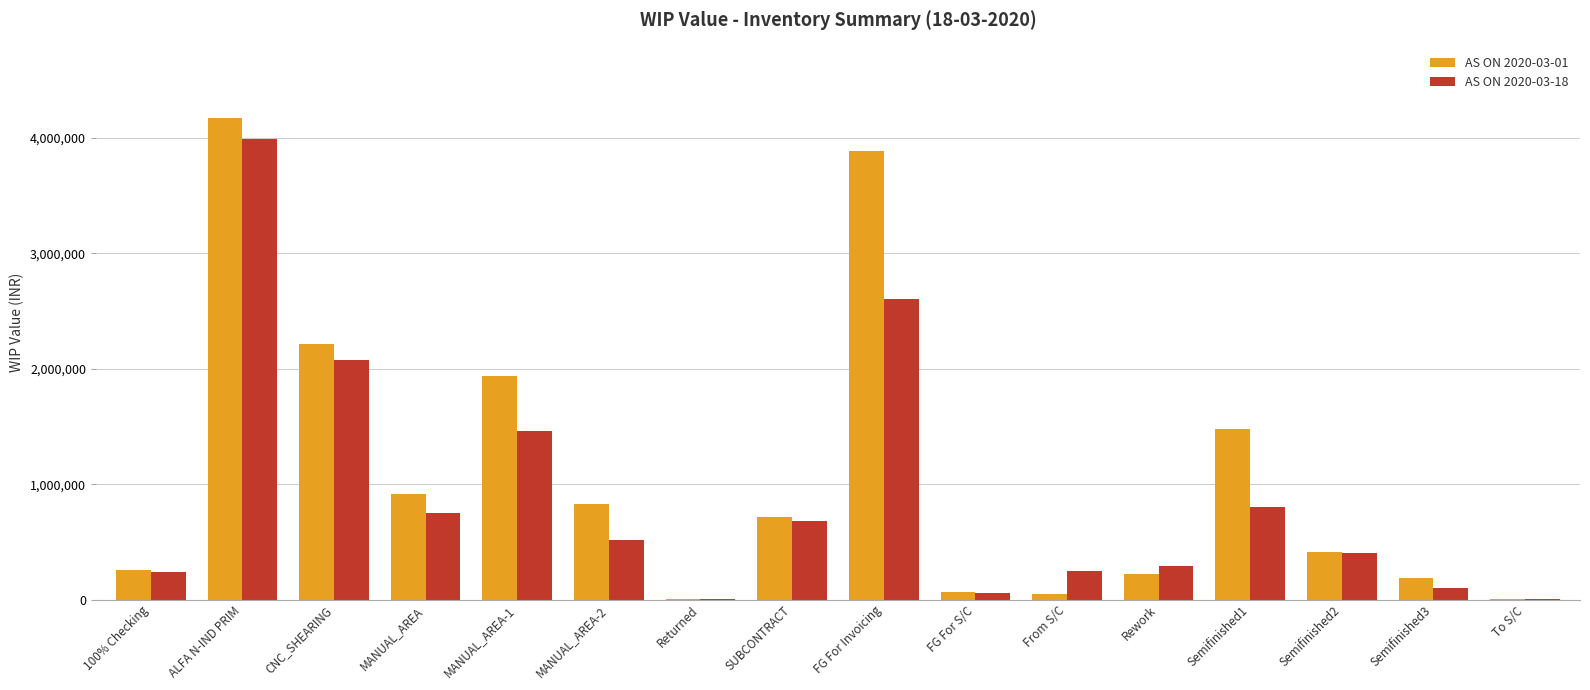

How many data points does each series have?

16